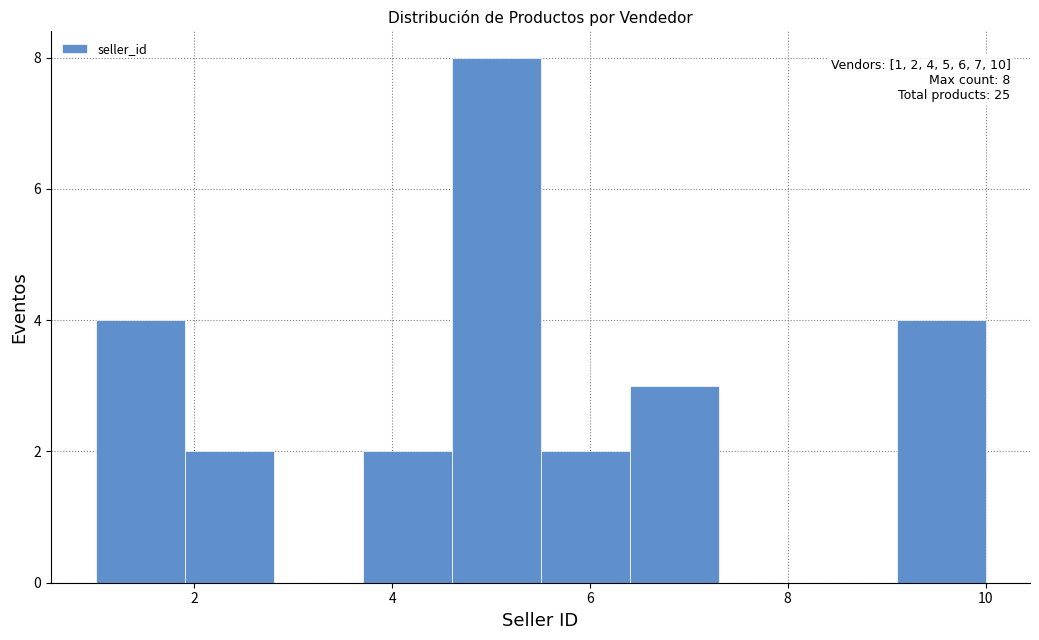

Over which range of the x-axis is the bar tallest?

4.6 to 5.5